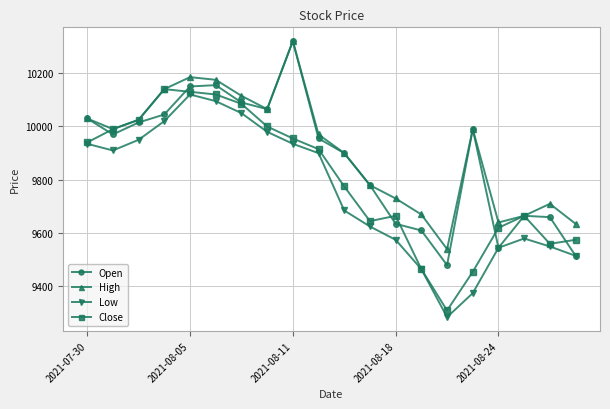

In High, how many points are higher than both neighbors (excluding endpoints)?

4